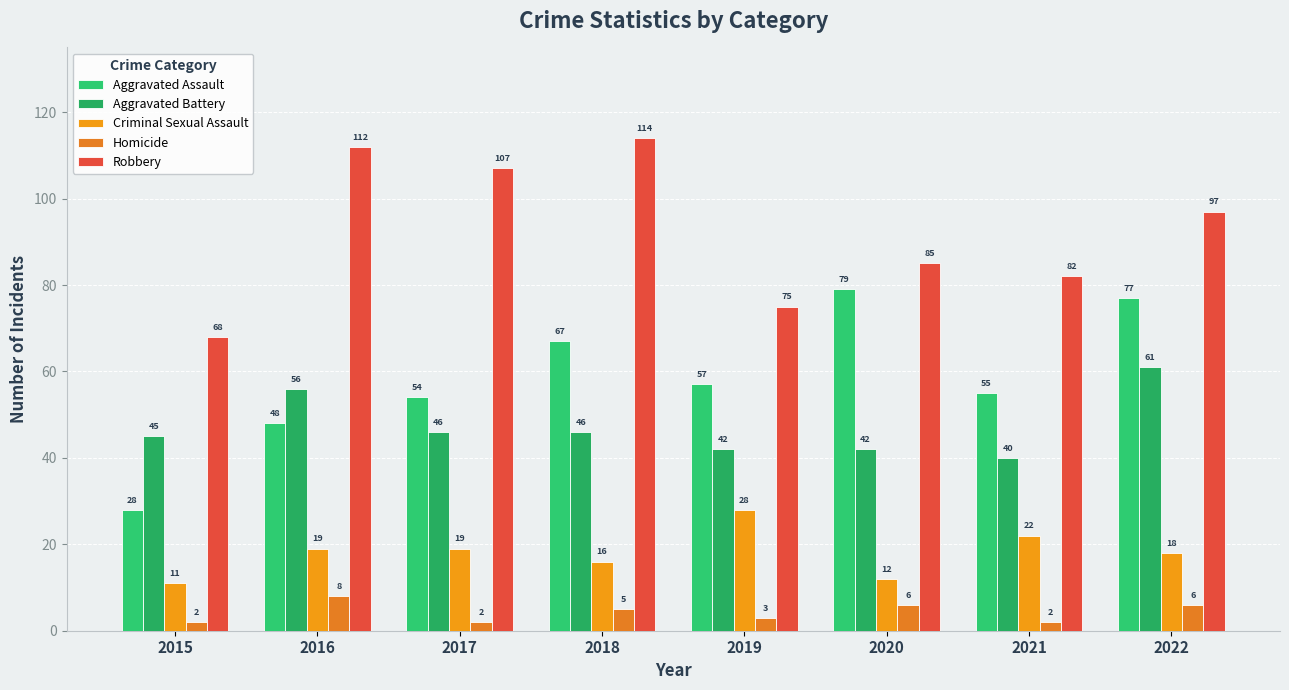

What is the sum of the Aggravated Assault values at 2019 and 2017?

111